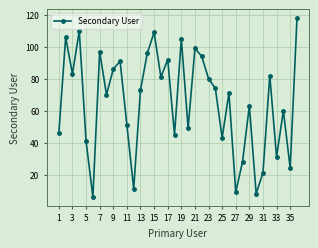

What is the average value?

65